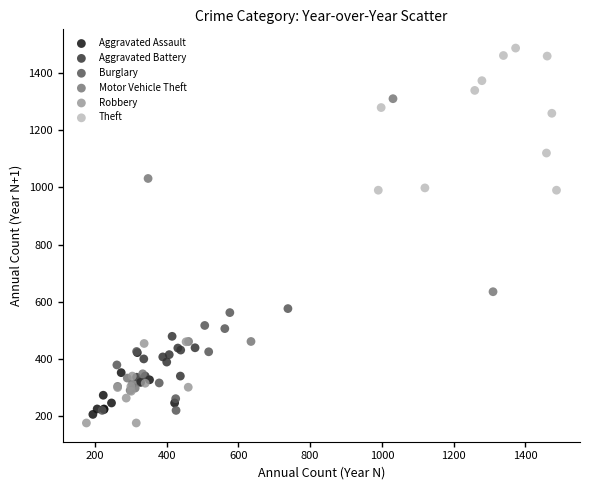

Which series has the widest spread of Y values?

Motor Vehicle Theft